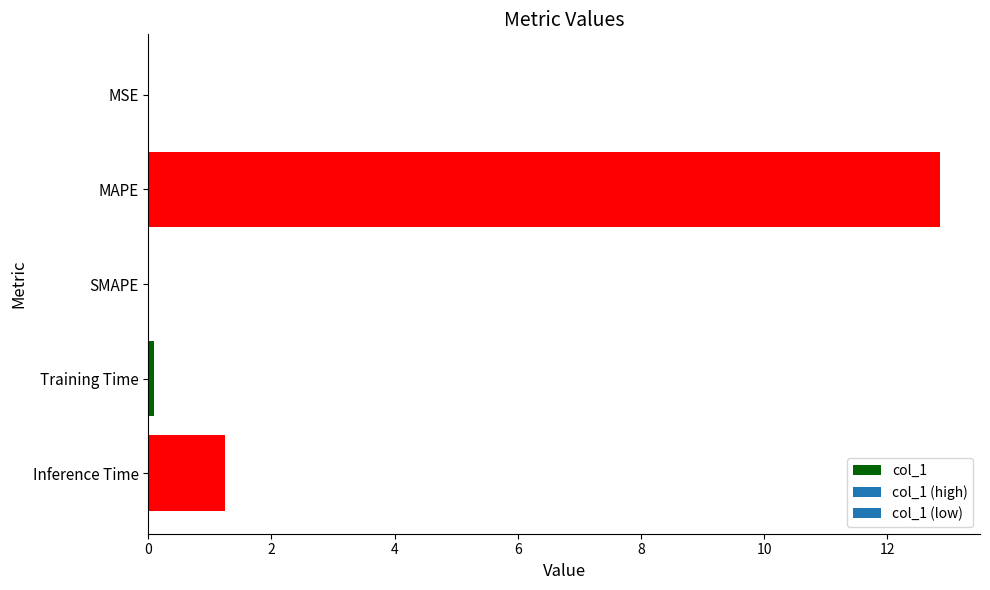

Is it true that the value at SMAPE is 0.0?

True